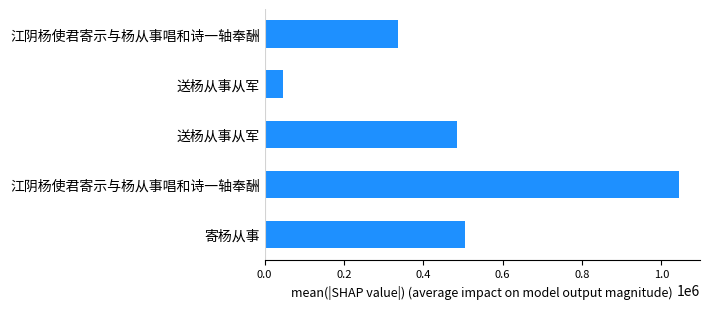

How many series are shown in this chart?

1